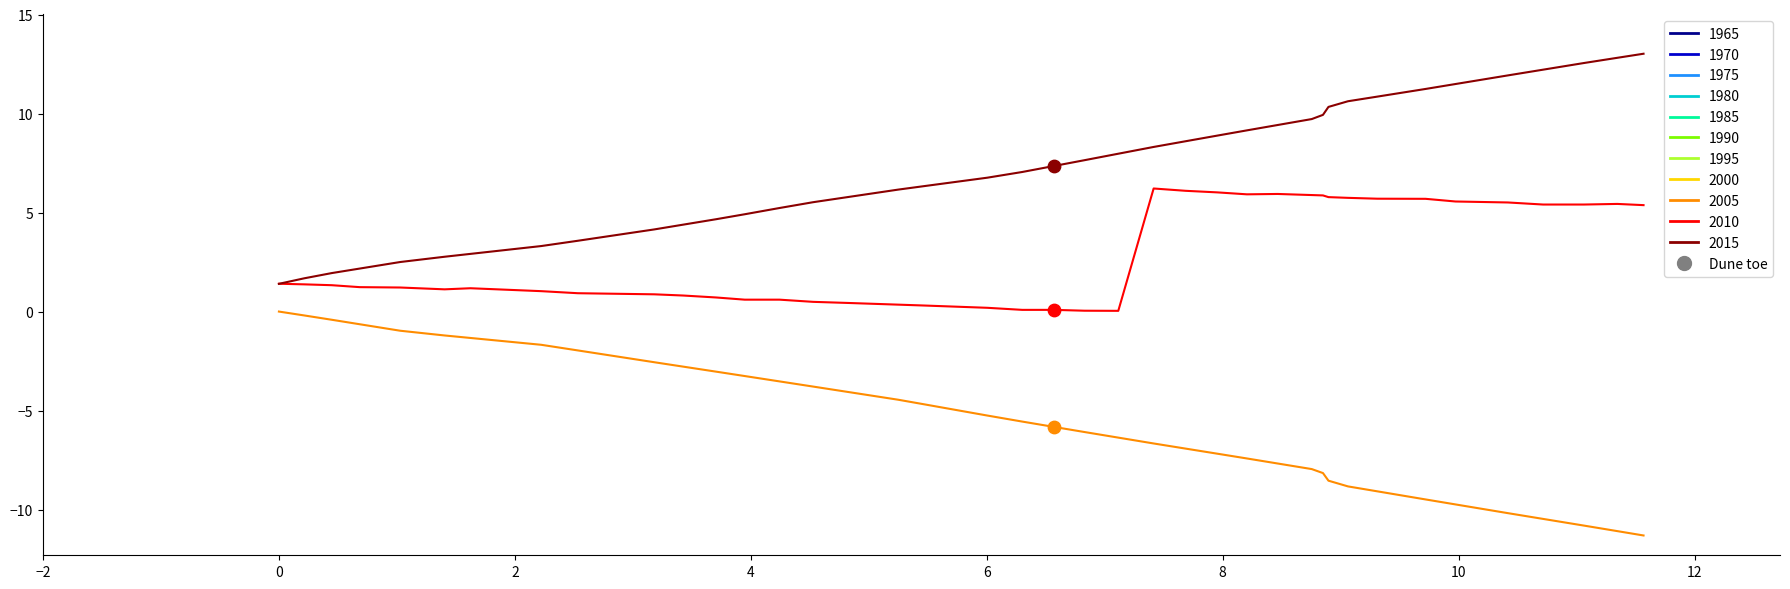

What is the greatest value displayed?

13.0